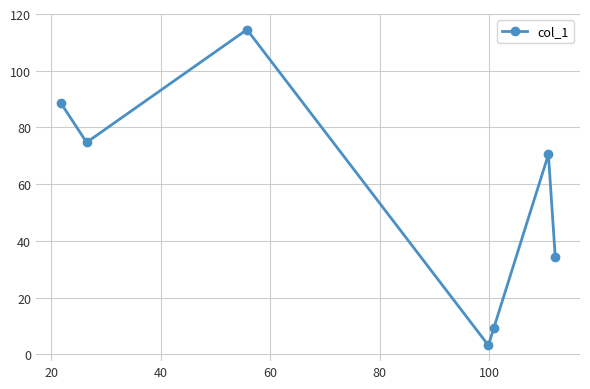

What is the value of the 5th point from the left?

9.4